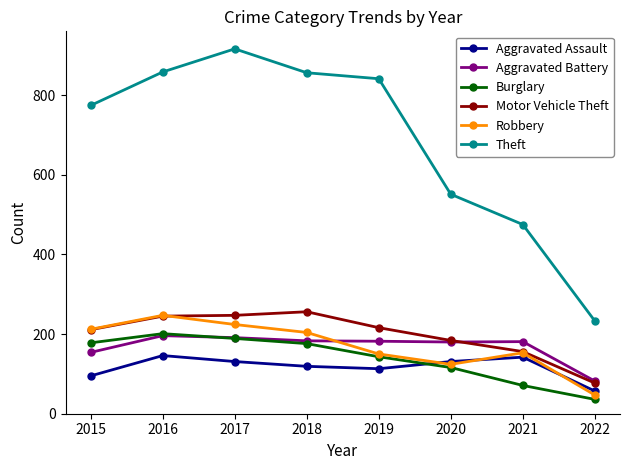

What is the greatest value displayed?

916